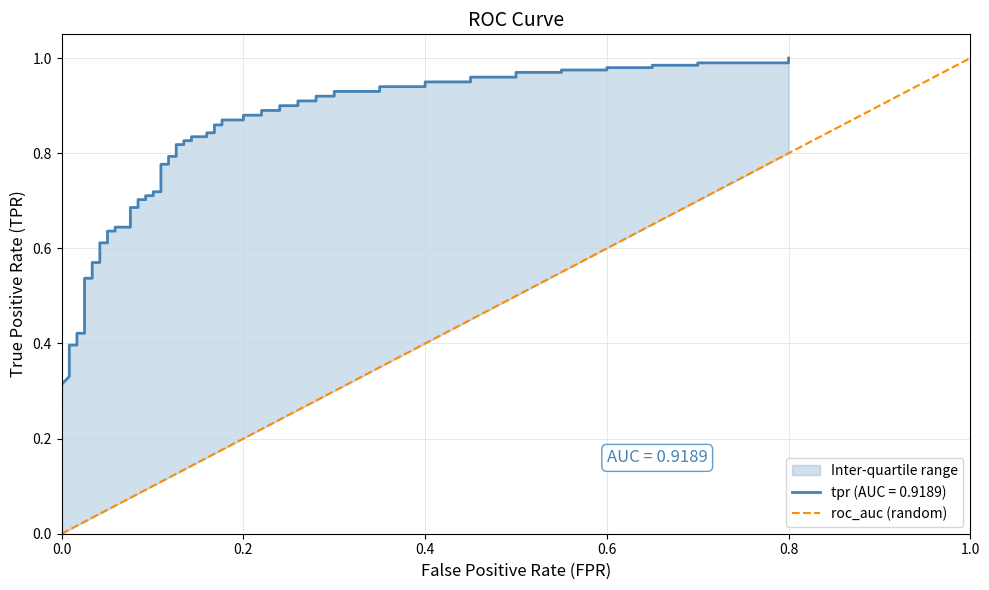

Between 0.0 and 0.2, which is larger?

0.2